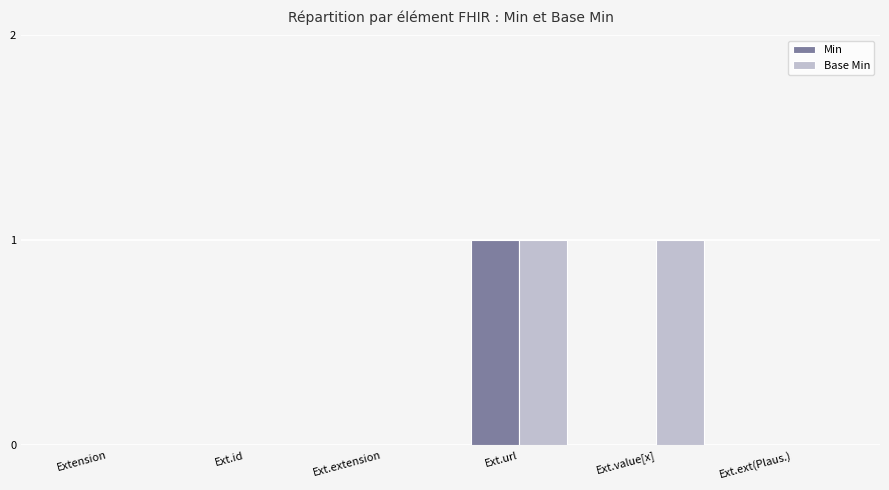

Which series changed the most between Ext.id and Ext.value[x]?

Base Min